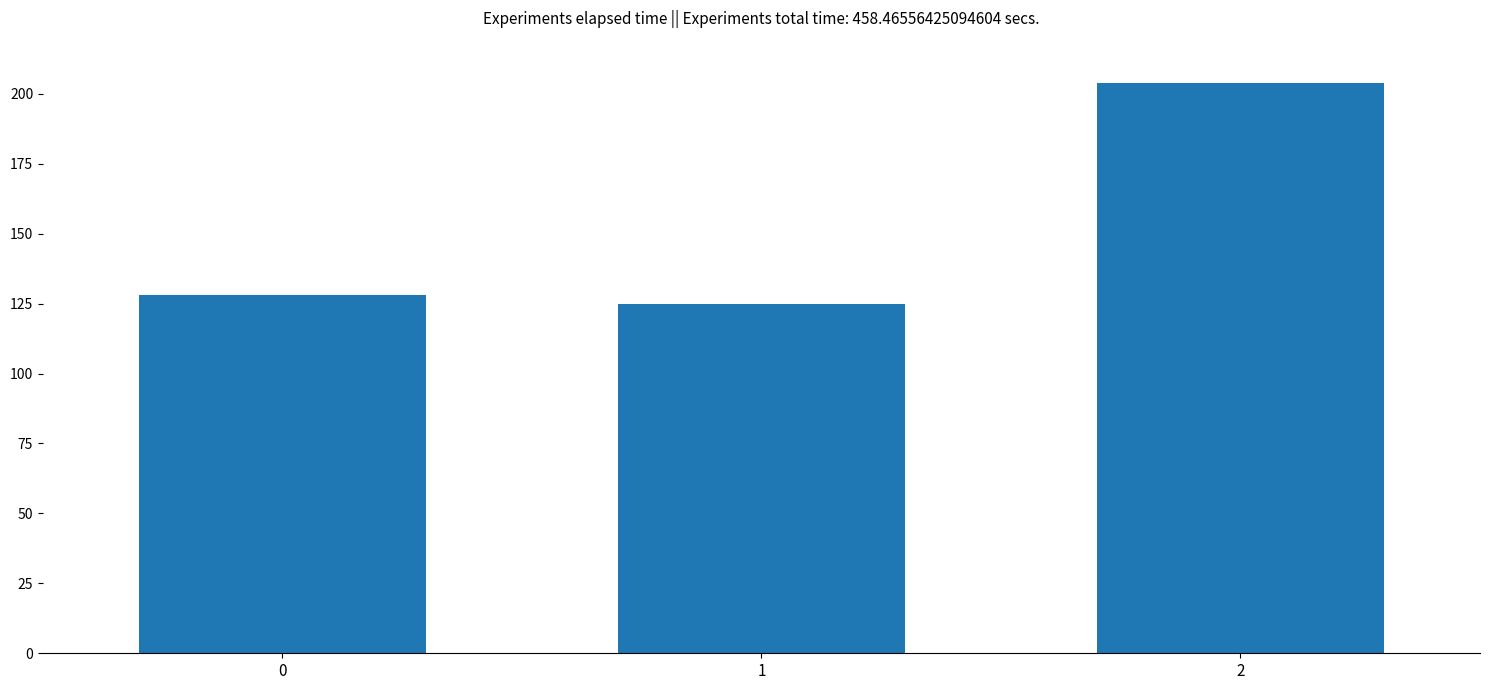

Which has a higher value, 2 or 0?

2